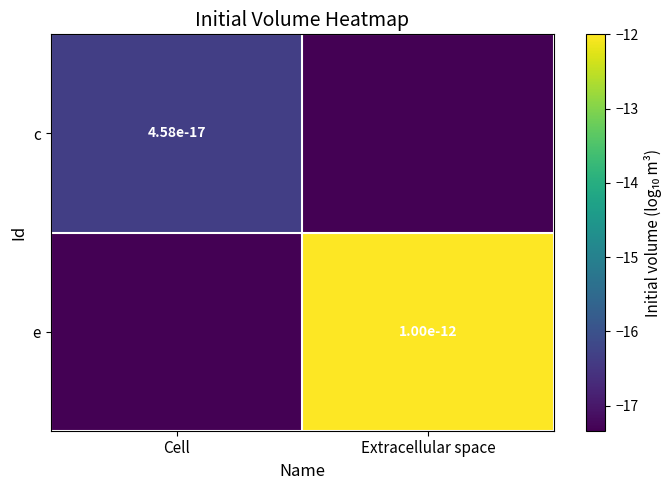

What is the maximum value shown in the chart?

-12.0